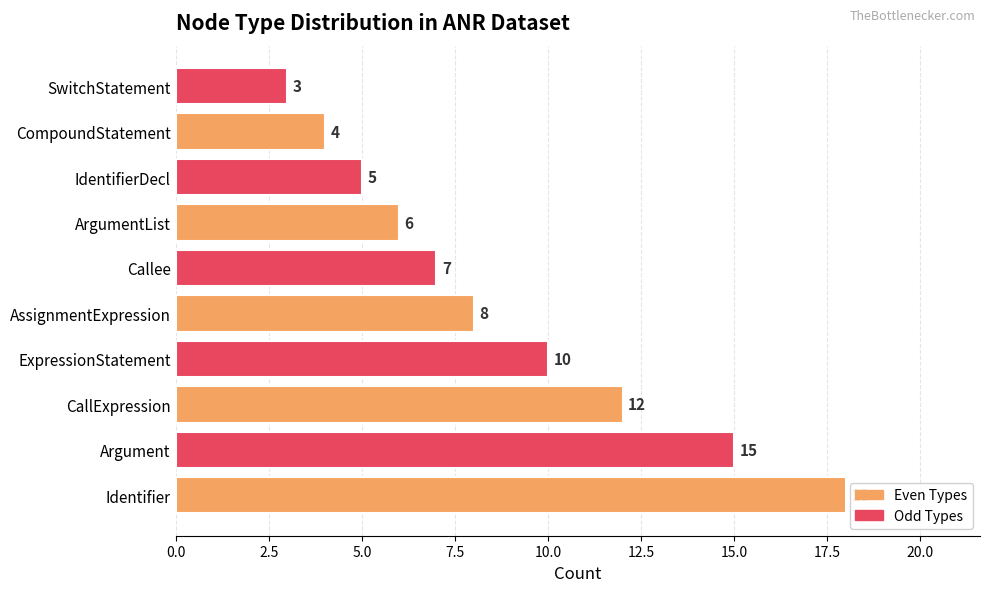

Reading left to right, list all the values displayed in this chart.

18	15	12	10	8	7	6	5	4	3